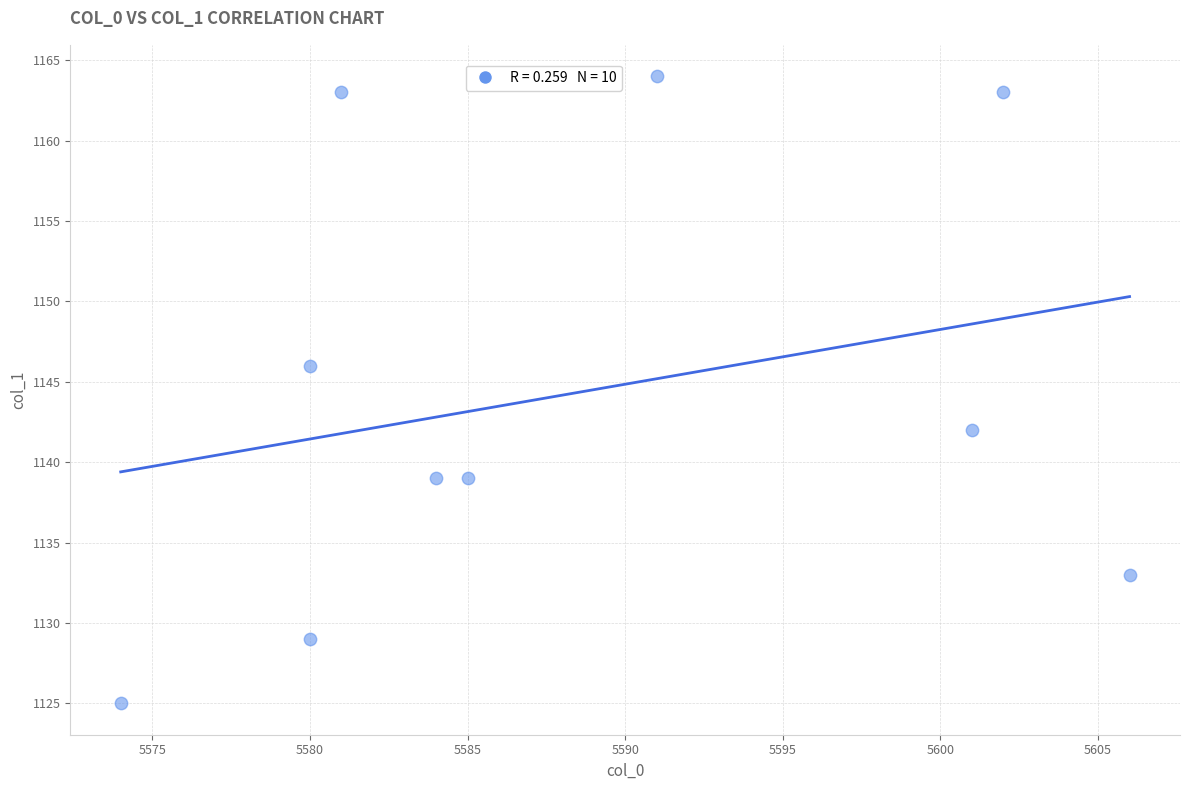

What is the range of Y values (max minus min)?

39